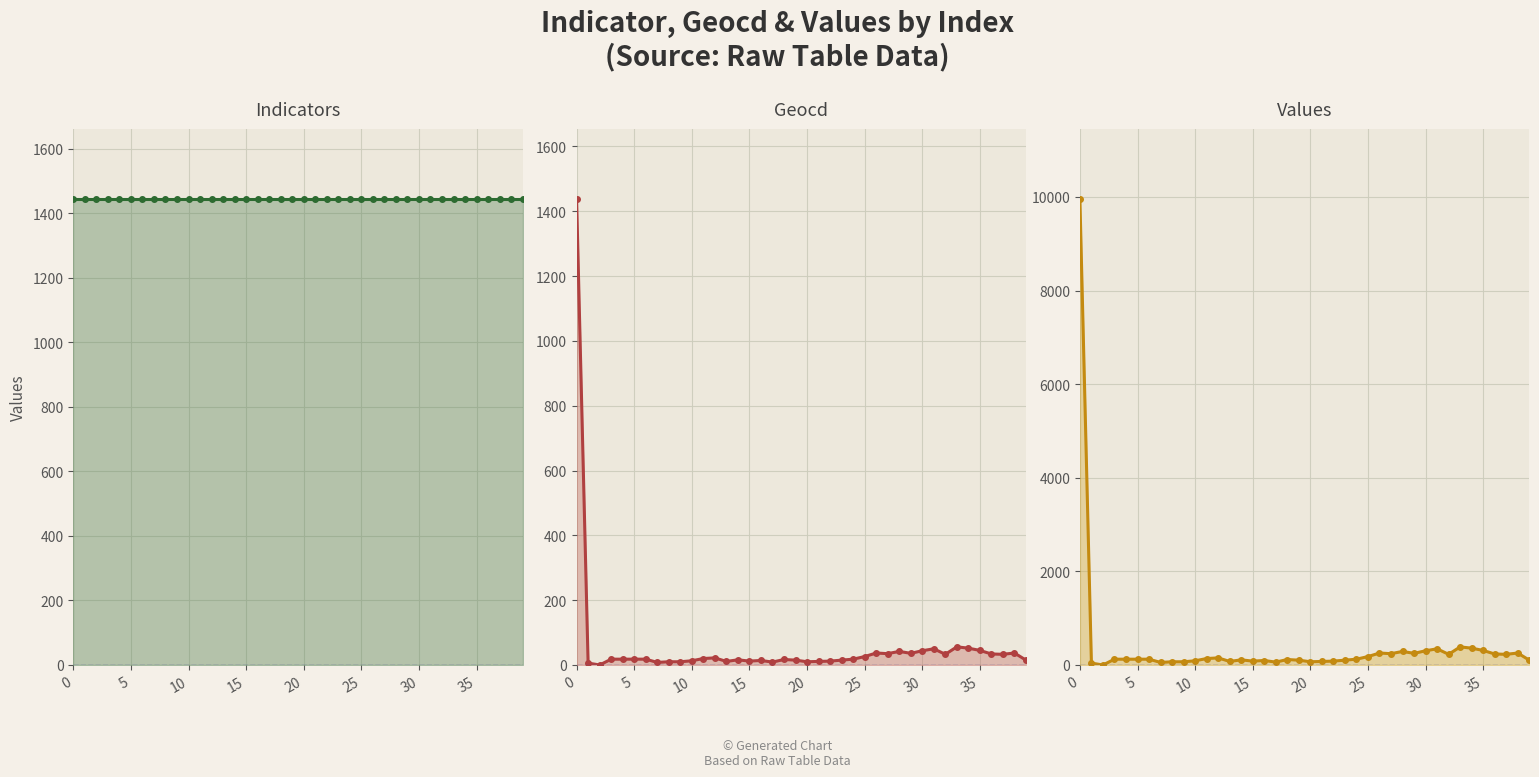

How many values in the geocd_line series are below 18?

18